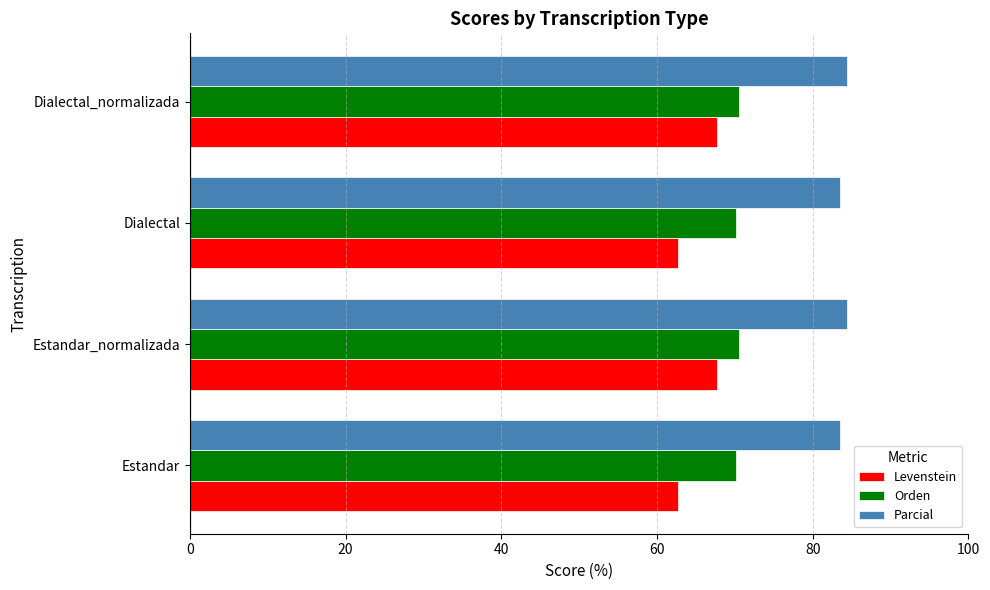

What is the approximate value of Levenstein at Dialectal_normalizada?

67.7